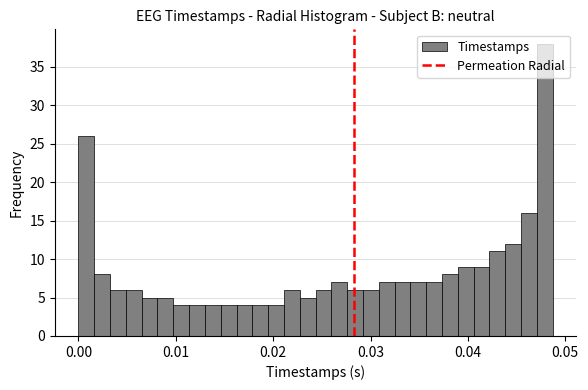

Around what value on the x-axis is the tallest bar? Give the approximate position of its centre, as read against the axis.

0.048